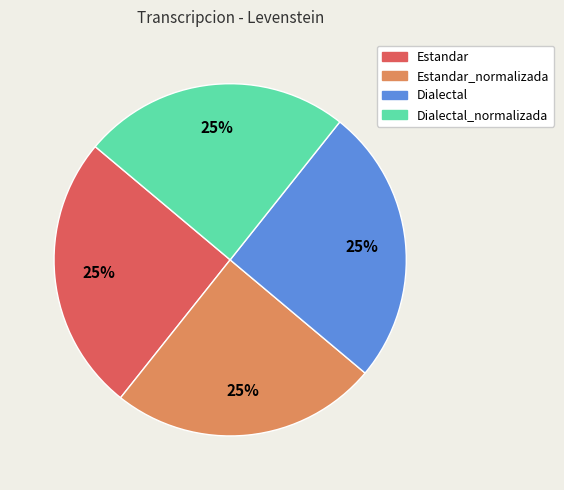

Does any single category account for the majority?

No